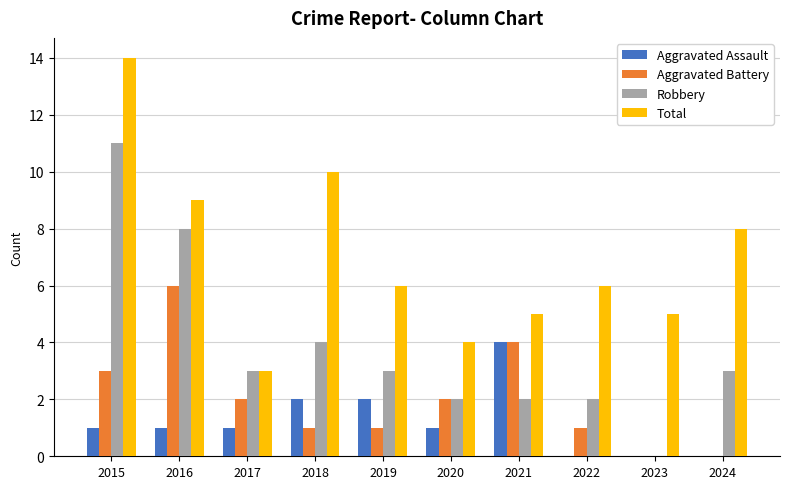

What is the maximum value for Total?

14